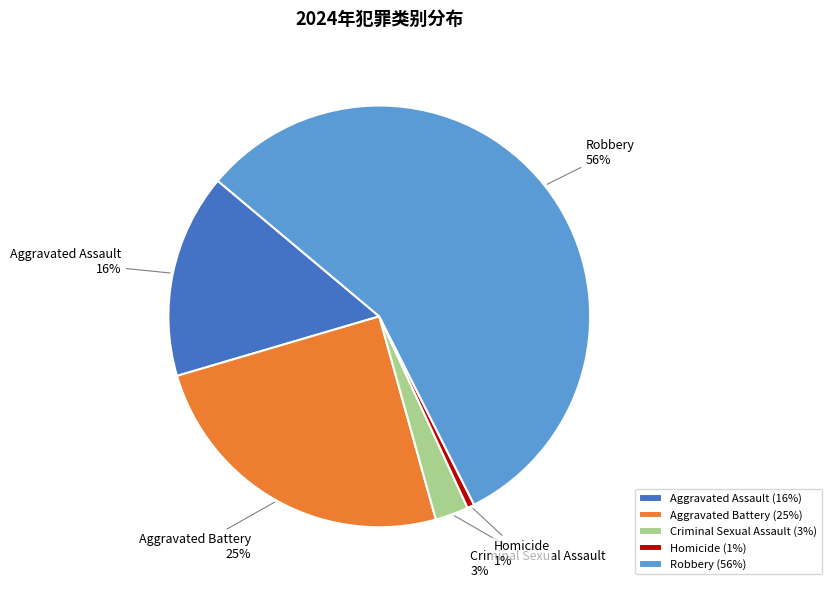

The Criminal Sexual Assault slice represents 8% of the pie. True or false?

False